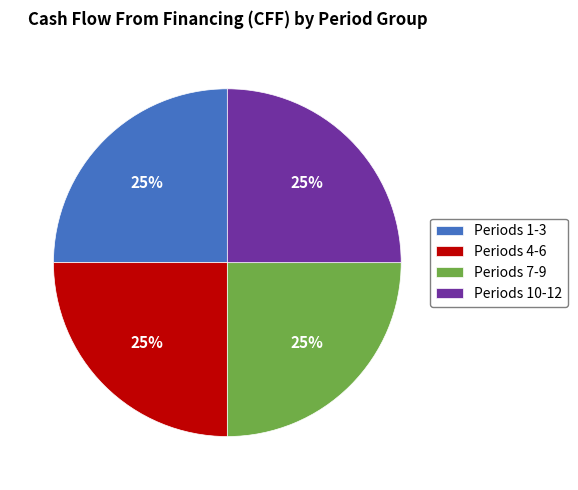

Approximately how many times larger is the value at Periods 4-6 compared to Periods 10-12?

1.0